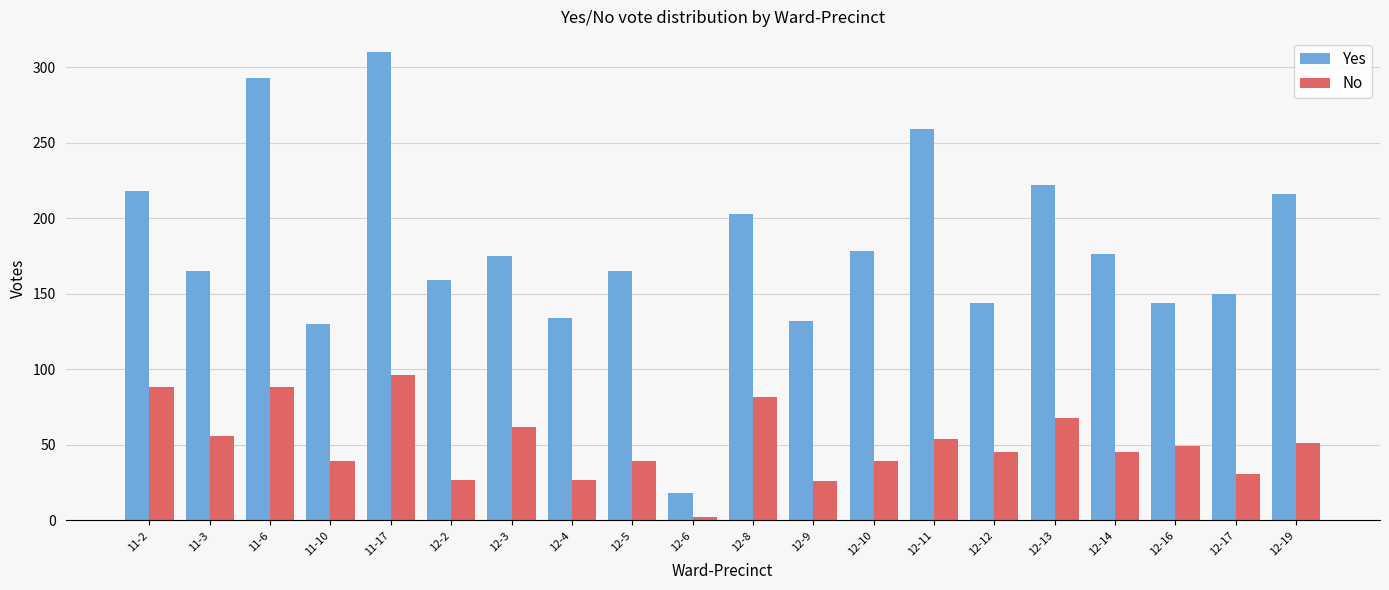

At which category is the sum across all series the highest?

11-17